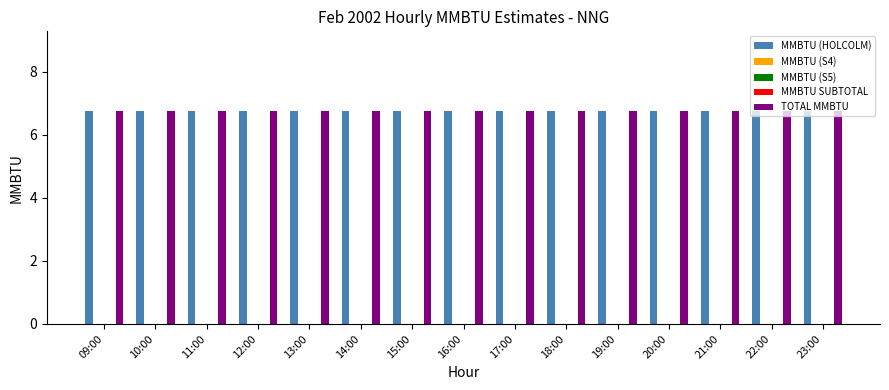

Which series has the widest spread of values?

MMBTU (HOLCOLM)